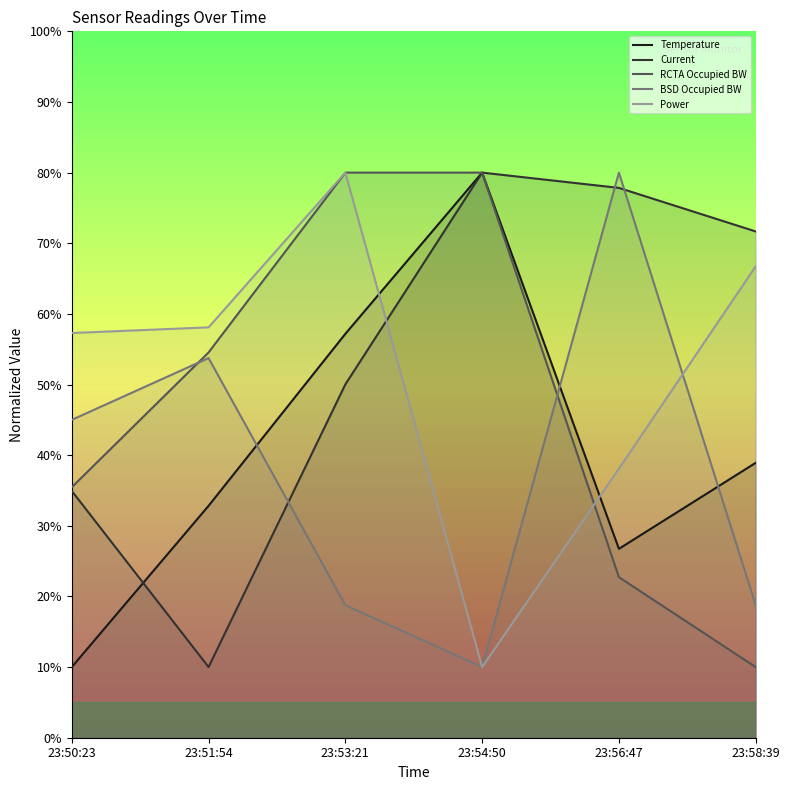

Reading left to right, what are all the values shown in this chart?

Temperature: 10.0	32.8	57.2	80.0	26.7	38.9
Current: 34.9	10.0	50.0	80.0	77.8	71.7
RCTA Occupied BW: 35.5	54.5	80.0	80.0	22.7	10.0
BSD Occupied BW: 45.0	53.7	18.8	10.0	80.0	18.8
Power: 57.3	58.1	80.0	10.0	38.1	66.7